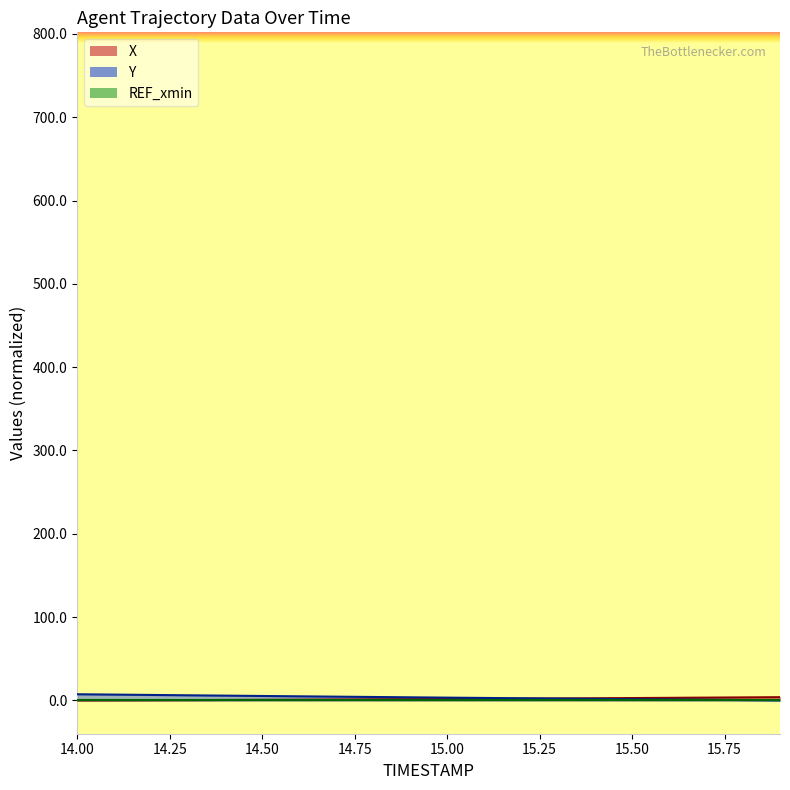

Is it true that X equals 2.8 at 15.1?

False